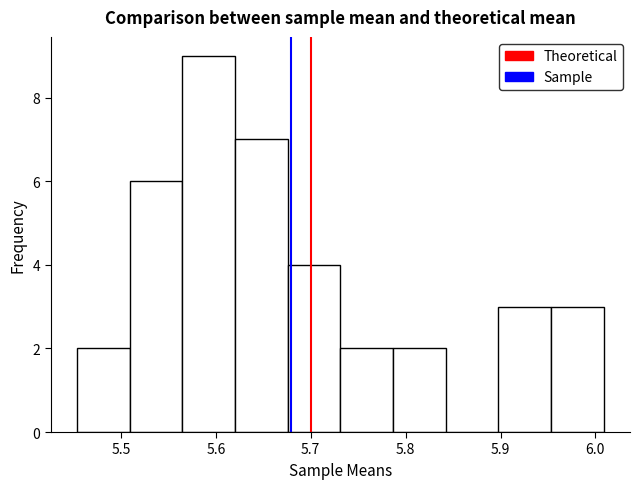

Reading left to right, list every bar in this chart as the range it spans on the x-axis followed by its height. Neither the bar edges nor the heights are printed on the chart, so give them approximately, as read against the axes.

5.45 to 5.51: 2
5.51 to 5.56: 6
5.56 to 5.62: 9
5.62 to 5.68: 7
5.68 to 5.73: 4
5.73 to 5.79: 2
5.79 to 5.84: 2
5.84 to 5.90: 0
5.90 to 5.95: 3
5.95 to 6.01: 3